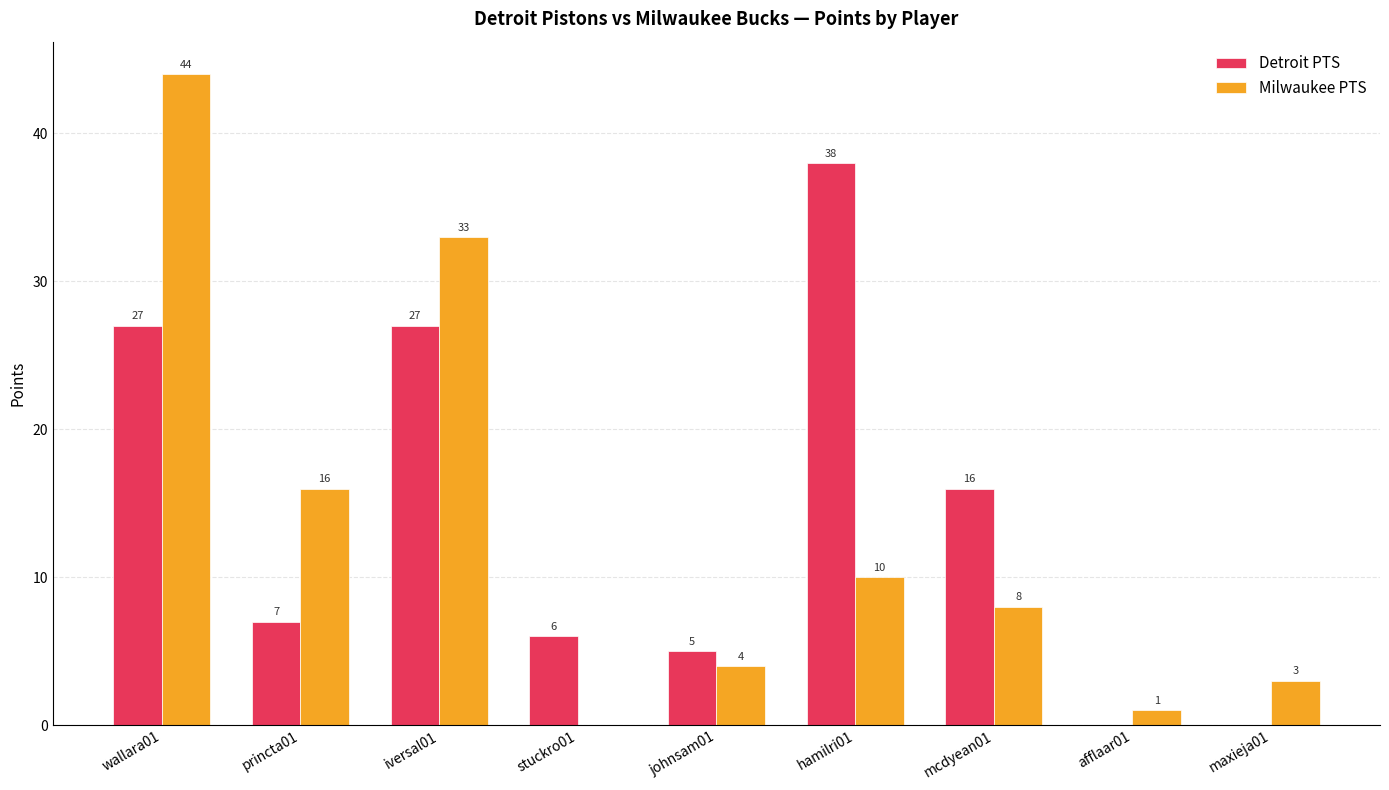

Where is Detroit PTS nearest to the value 19?

mcdyean01